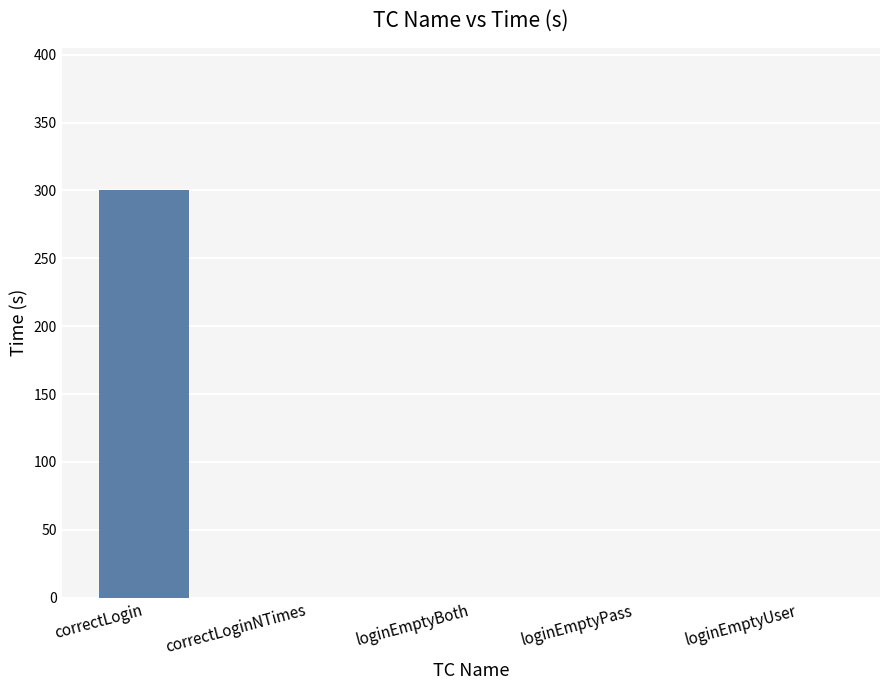

Which label corresponds to the largest value in the chart?

correctLogin